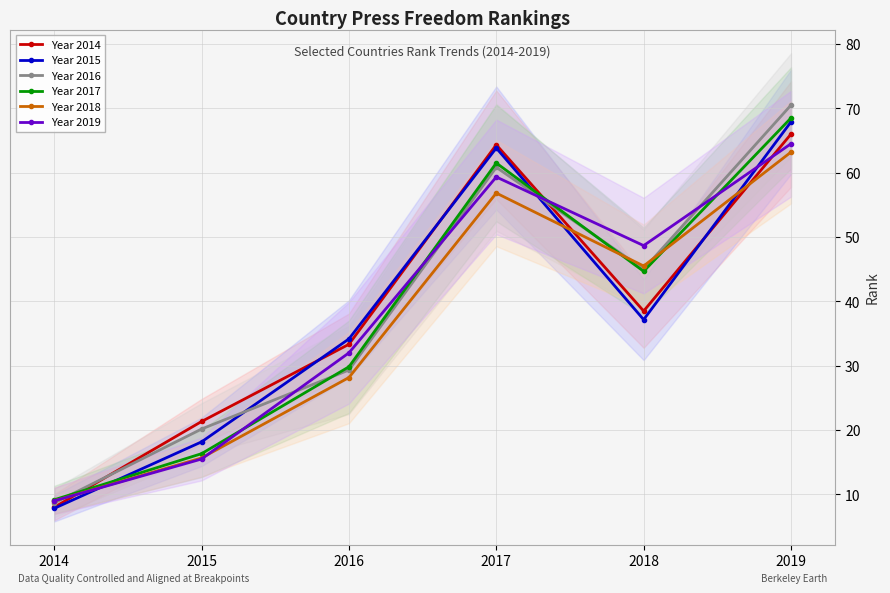

At 2018, list the series in order from smallest to largest.

Year 2015, Year 2014, Year 2017, Year 2016, Year 2018, Year 2019